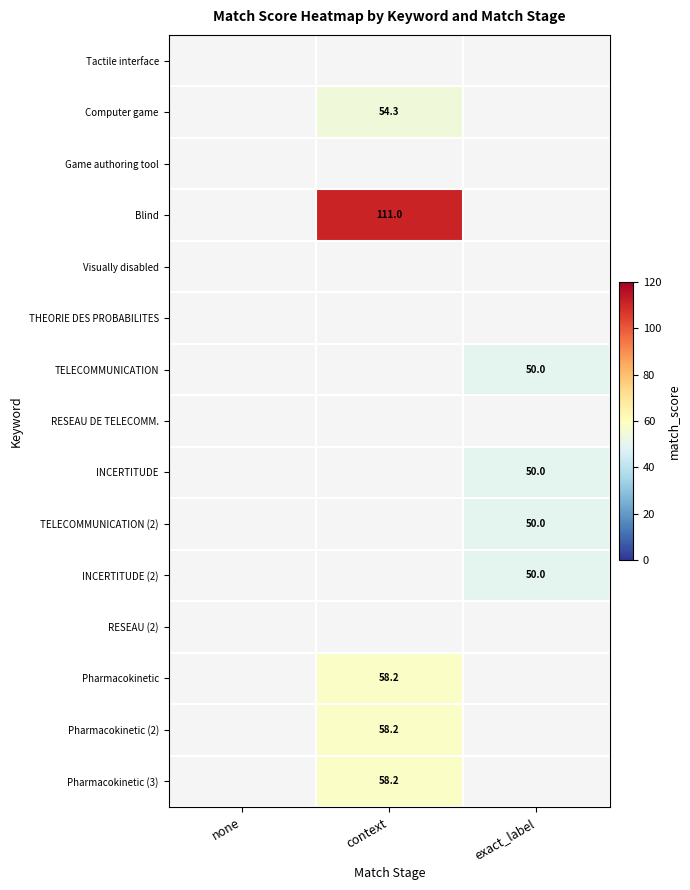

True or false: INCERTITUDE (2) has a value of 70.2 at exact_label.

False